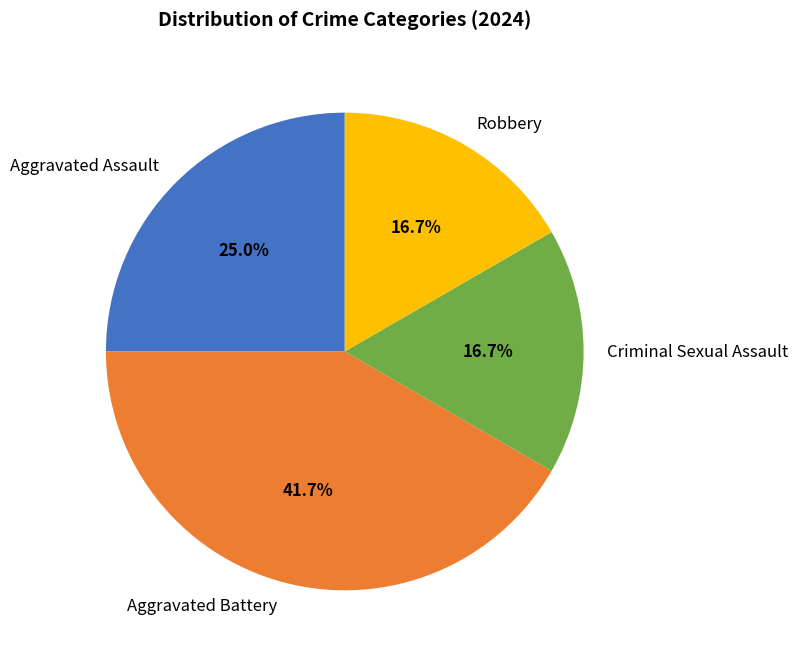

Approximately how many times larger is the value at Aggravated Assault compared to Aggravated Battery?

0.6